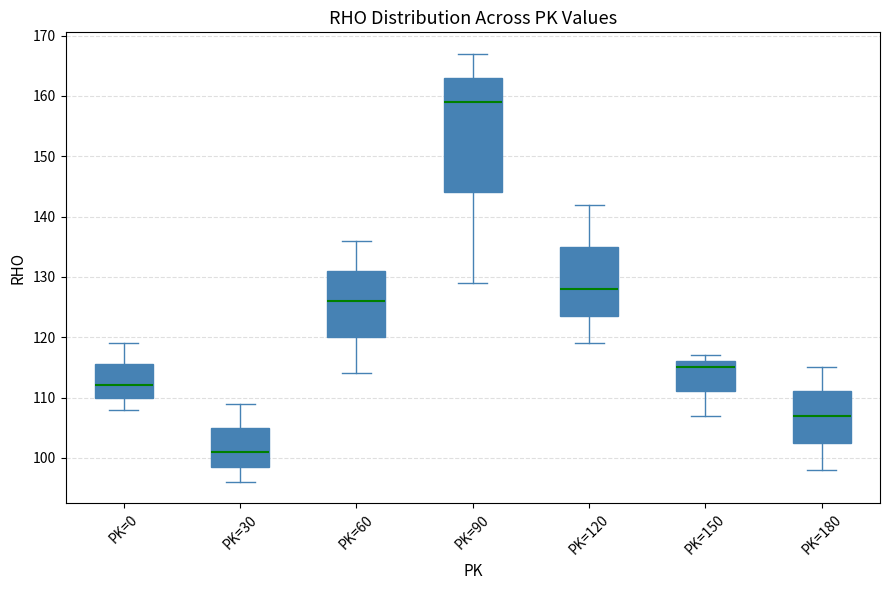

Where is the upper edge of the box for PK=150 on the y-axis? The values are not printed on the chart, so give them approximately, as read against the axis.

116